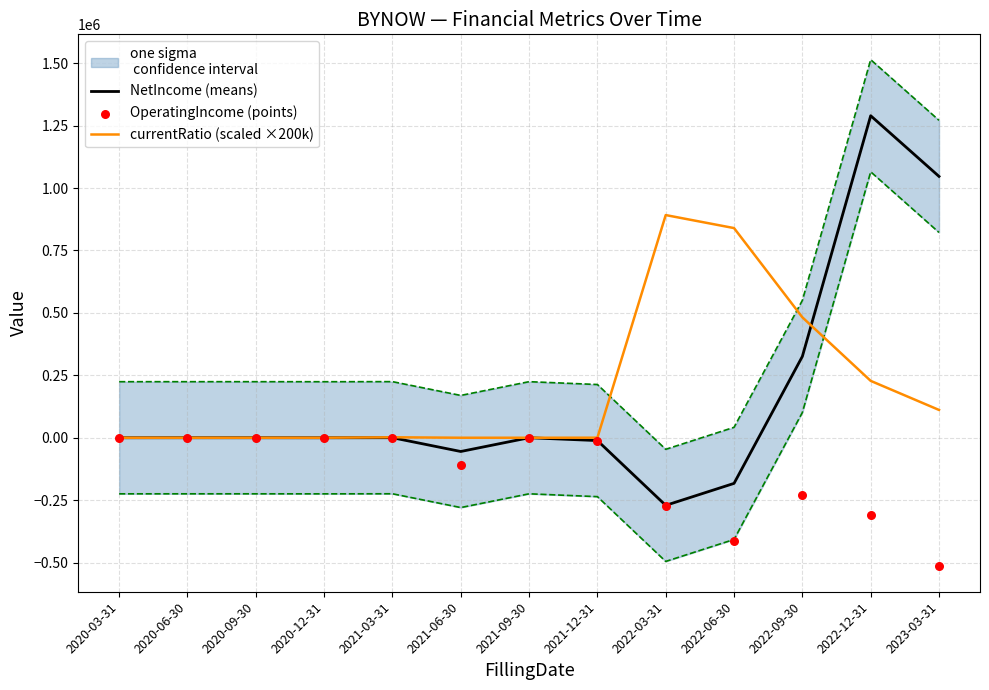

At how many categories does at least one series exceed 67254?

5